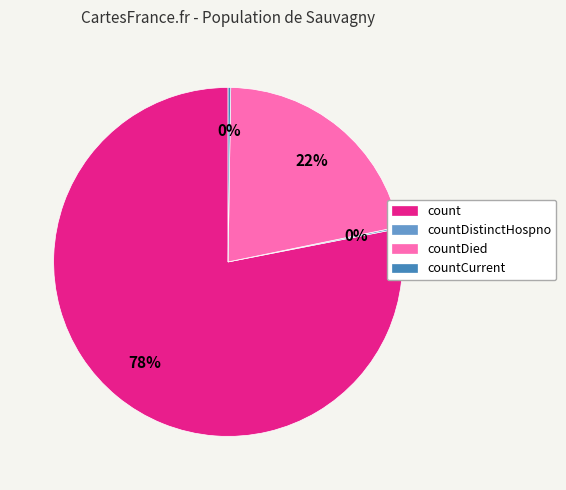

To the nearest percent, what is the difference between the largest and smallest slice percentages?

78%